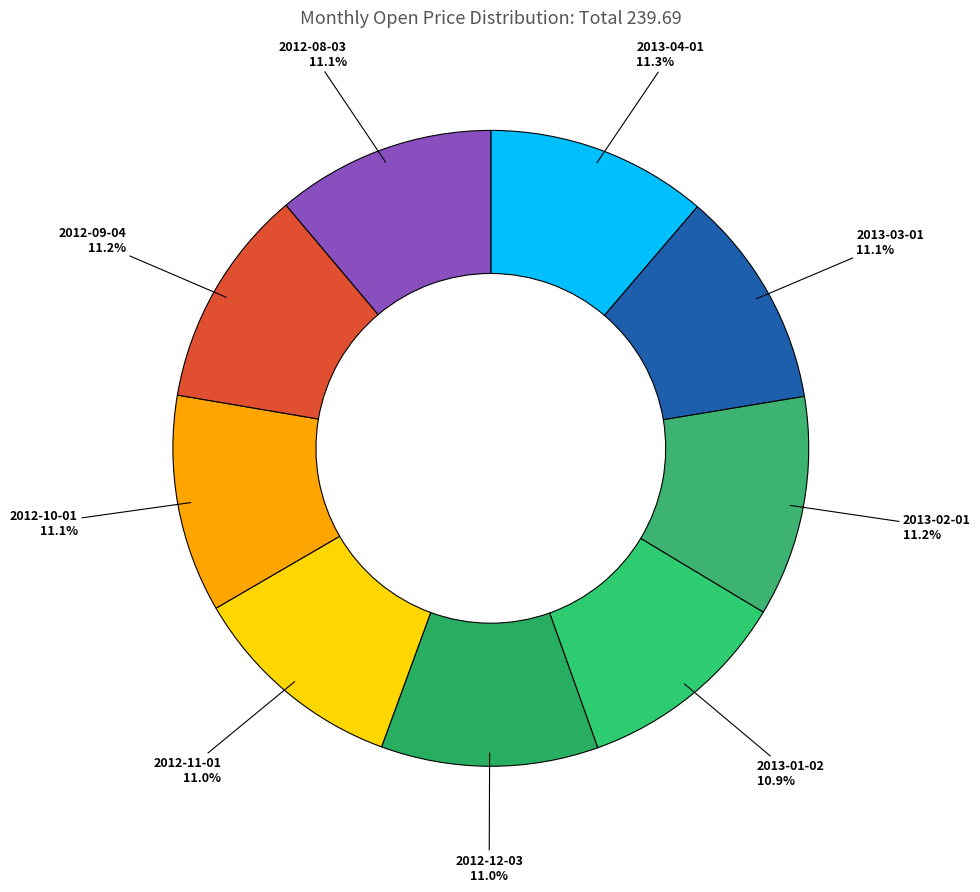

Which slice is the largest?

2013-04-01